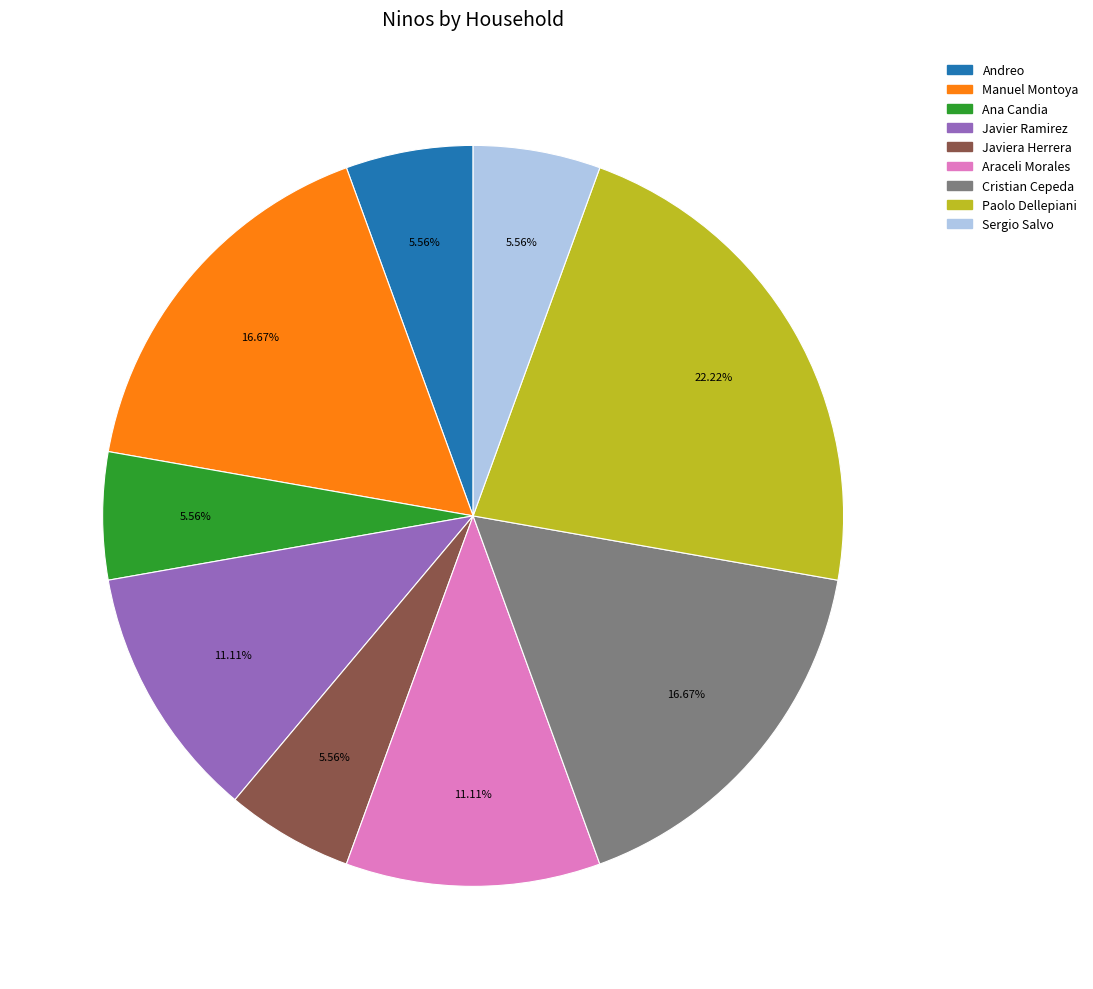

Does any single category account for the majority?

No